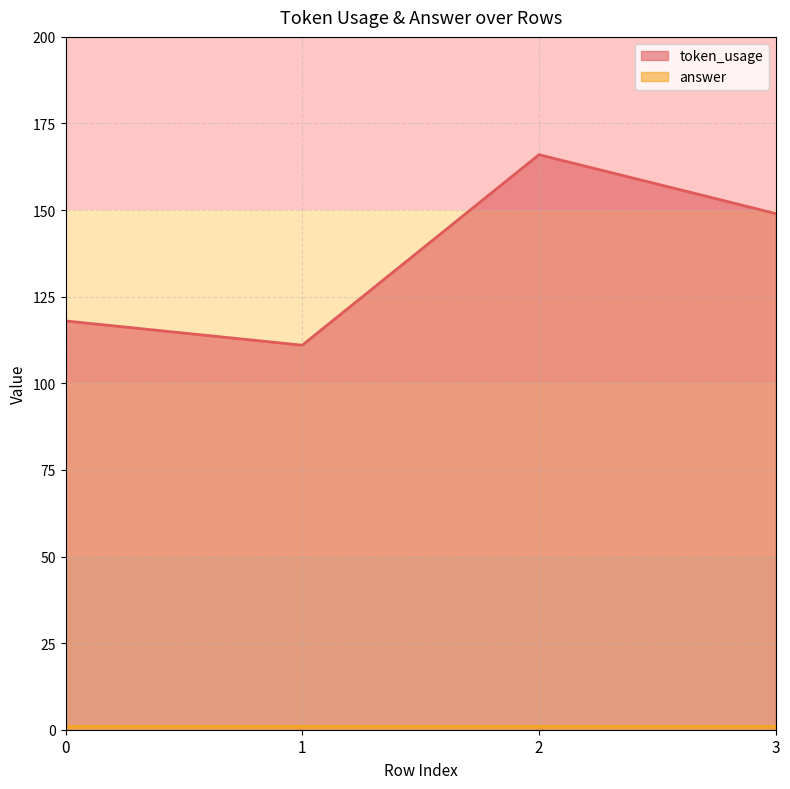

True or false: there are more than 1 points higher than both neighbors.

False